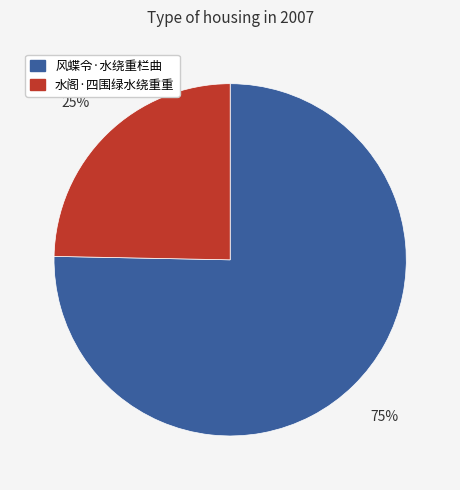

Rank the categories by value from highest to lowest.

风蝶令·水绕重栏曲, 水阁·四围绿水绕重重